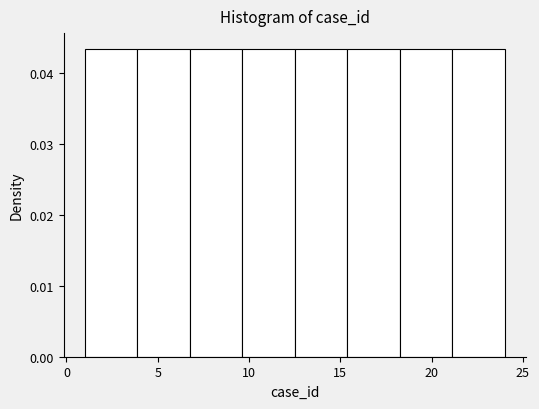

Reading left to right, list every bar in this chart as the range it spans on the x-axis followed by its height. Neither the bar edges nor the heights are printed on the chart, so give them approximately, as read against the axes.

1.0 to 4.0: 0.043
4.0 to 7.0: 0.043
7.0 to 9.5: 0.043
9.5 to 12.5: 0.043
12.5 to 15.5: 0.043
15.5 to 18.5: 0.043
18.5 to 21.0: 0.043
21.0 to 24.0: 0.043